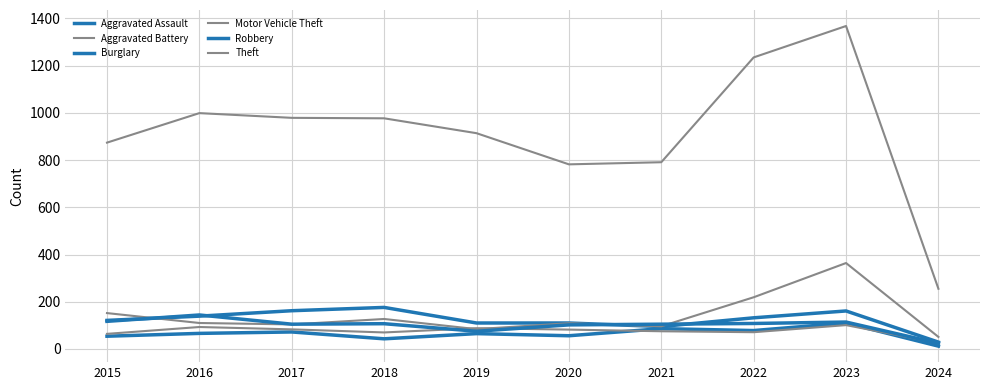

What is the difference between the second highest and minimum values in the Aggravated Battery series?

68